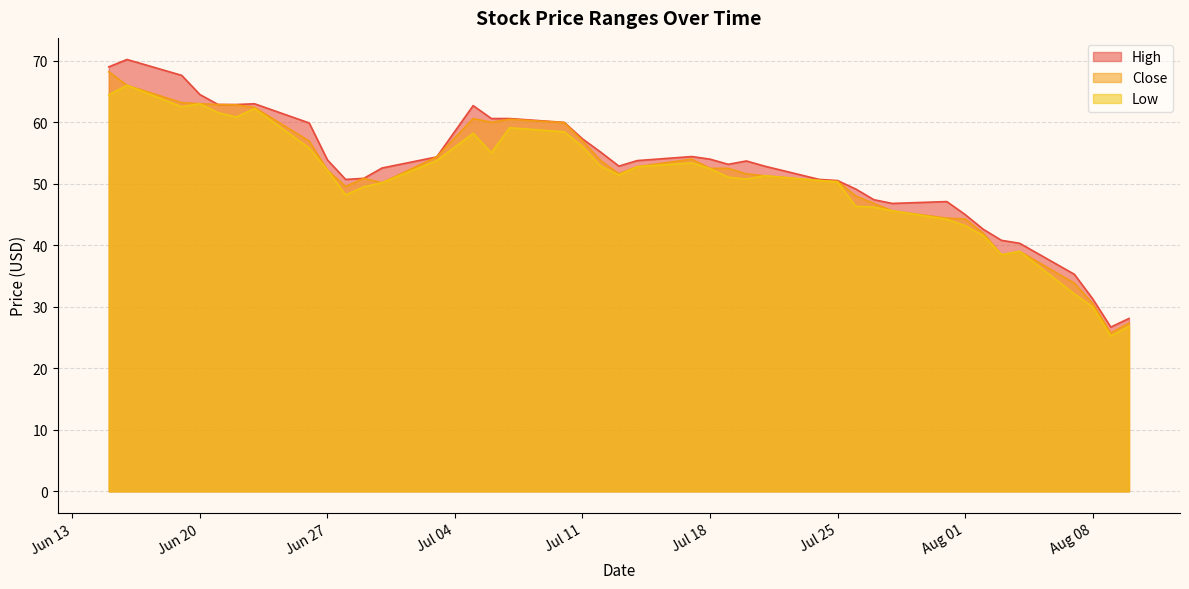

How many data points in Close are less than 52?

20